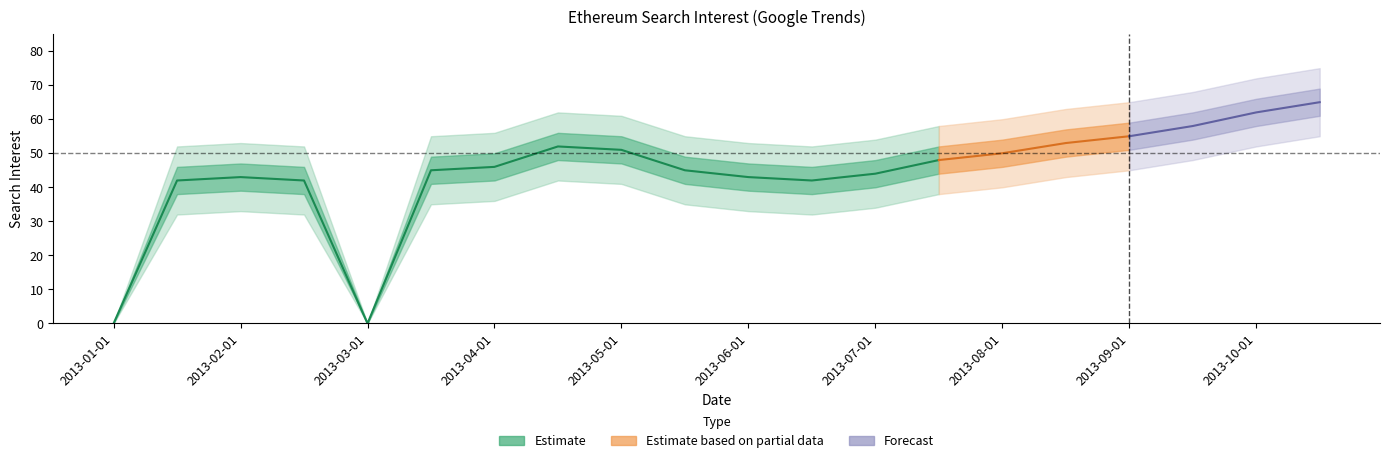

What is the average value of the upper_outer series?

53